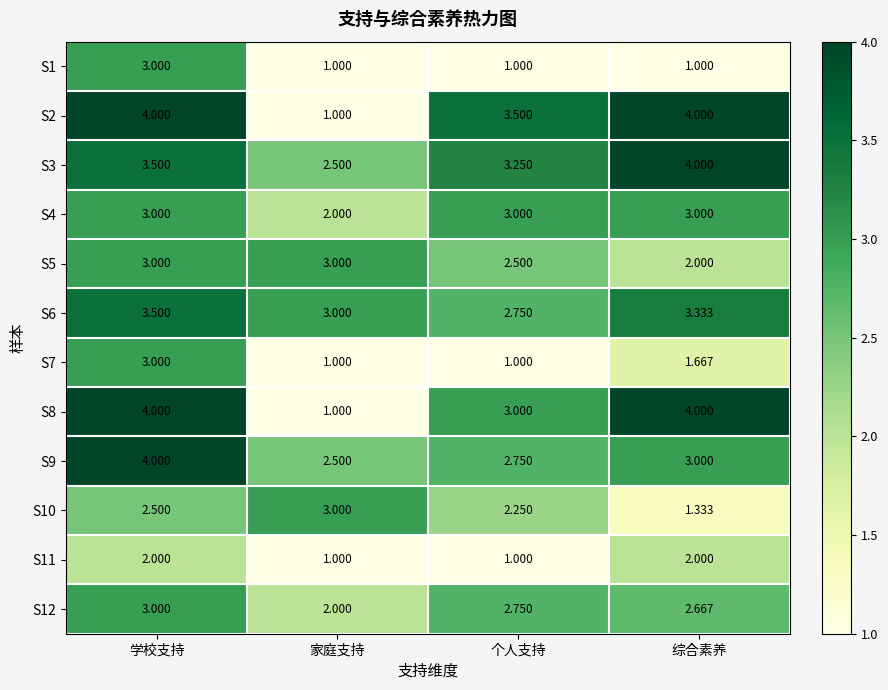

Is the value of S5 at 个人支持 greater than the value of S11 at 综合素养?

Yes